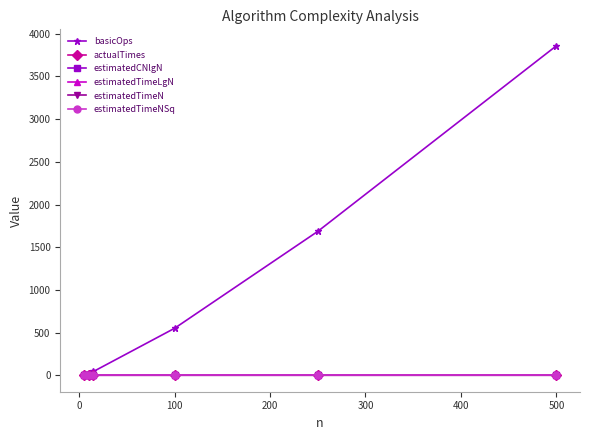

Does the chart display data point markers on the line(s)?

Yes